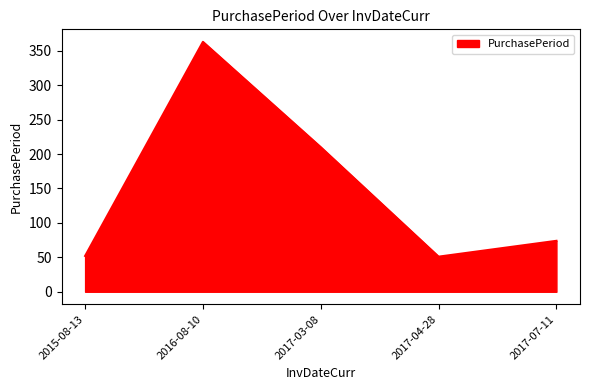

The value at 2017-03-08 is 210. True or false?

True